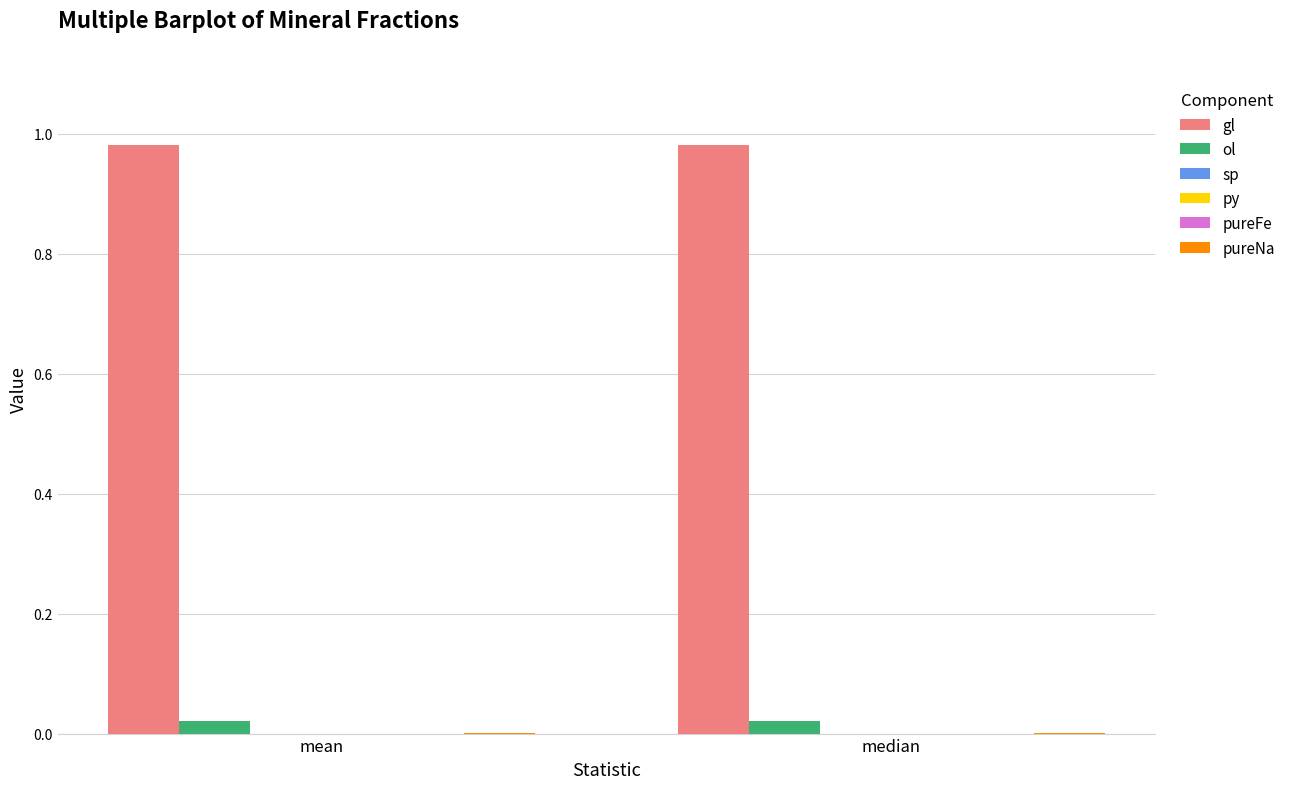

Between median and mean, which is larger?

median